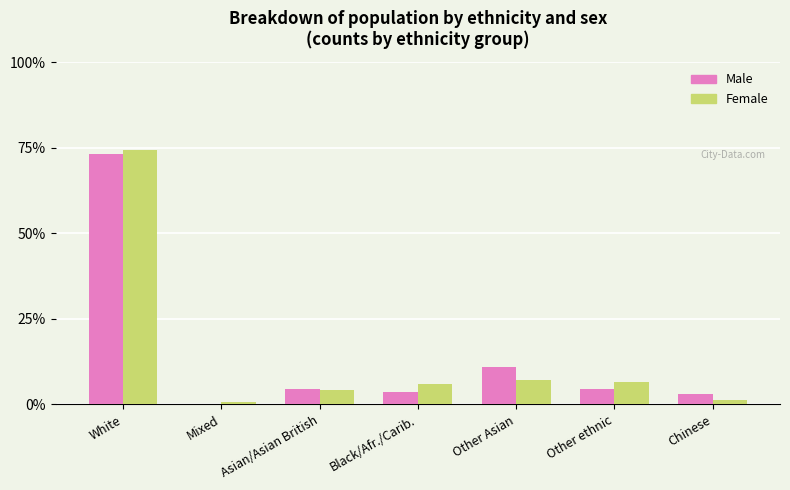

Where is Male nearest to the value 36?

Other Asian